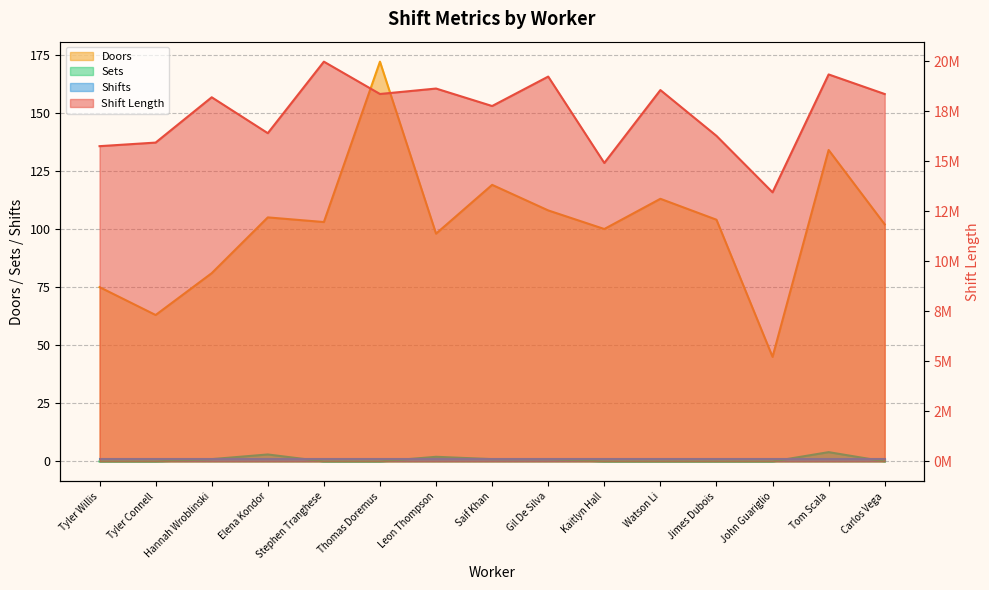

Reading right to left, list all the values displayed in this chart.

Shift Length: Carlos Vega=18352497	Tom Scala=19331134	John Guariglio=13442989	Jimes Dubois=16262625	Watson Li=18550642	Kaitlyn Hall=14909157	Gil De Silva=19224283	Saif Khan=17753660	Leon Thompson=18626653	Thomas Doremus=18354621	Stephen Tranghese=19969496	Elena Kondor=16396913	Hannah Wroblinski=18190485	Tyler Connell=15927018	Tyler Willis=15748215
Doors: Carlos Vega=102	Tom Scala=134	John Guariglio=45	Jimes Dubois=104	Watson Li=113	Kaitlyn Hall=100	Gil De Silva=108	Saif Khan=119	Leon Thompson=98	Thomas Doremus=172	Stephen Tranghese=103	Elena Kondor=105	Hannah Wroblinski=81	Tyler Connell=63	Tyler Willis=75
Sets: Carlos Vega=0	Tom Scala=4	John Guariglio=0	Jimes Dubois=0	Watson Li=0	Kaitlyn Hall=0	Gil De Silva=1	Saif Khan=1	Leon Thompson=2	Thomas Doremus=0	Stephen Tranghese=0	Elena Kondor=3	Hannah Wroblinski=1	Tyler Connell=0	Tyler Willis=0